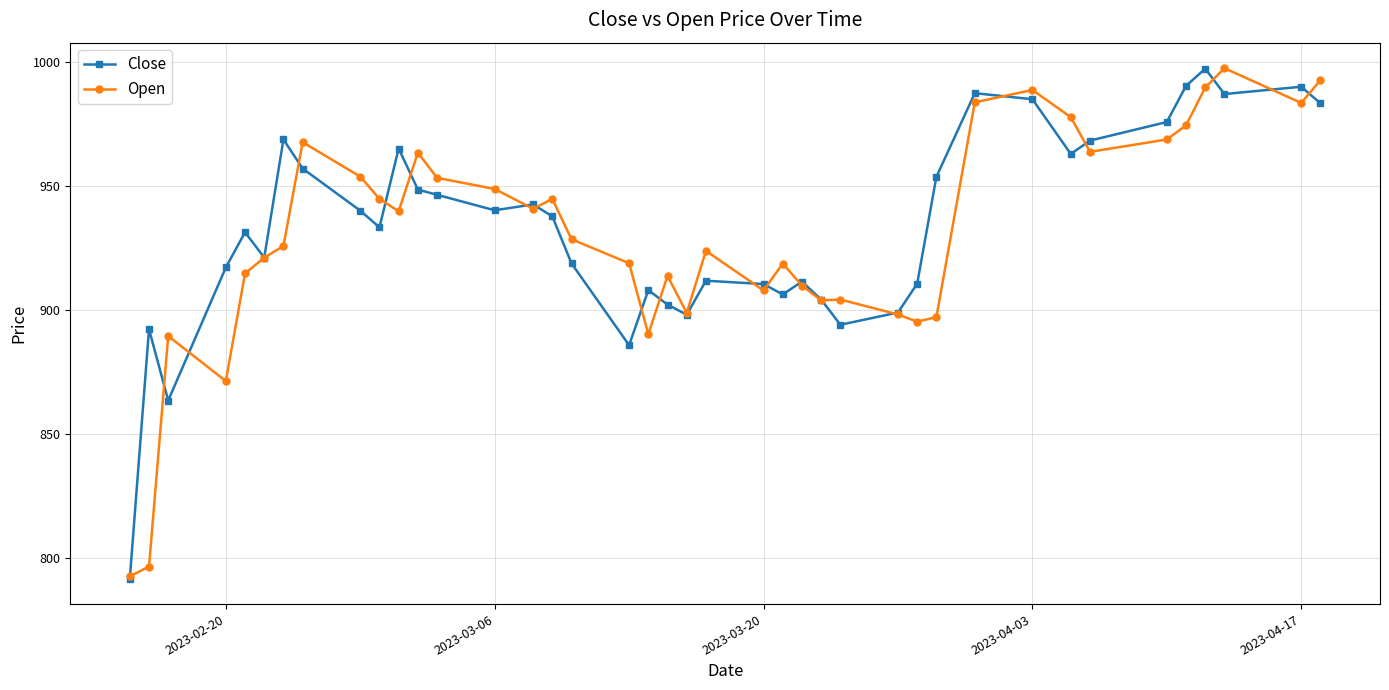

What is the value of the Open point at the 37th from the left?

989.9